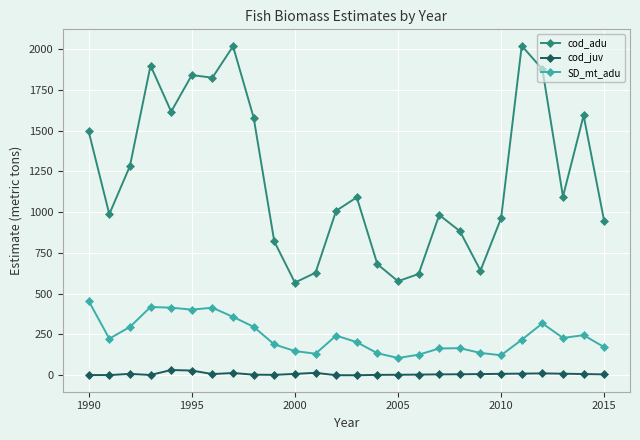

What is the average value of the cod_juv series?

8.0